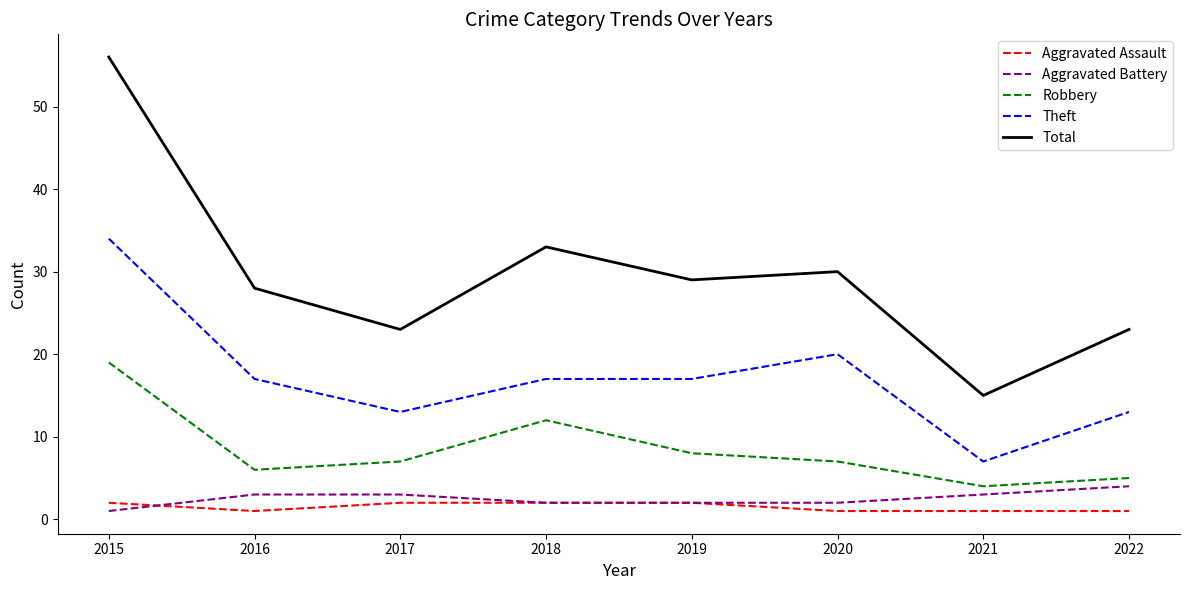

Reading right to left, transcribe all the data shown in this chart.

Aggravated Assault: 2022=1	2021=1	2020=1	2019=2	2018=2	2017=2	2016=1	2015=2
Aggravated Battery: 2022=4	2021=3	2020=2	2019=2	2018=2	2017=3	2016=3	2015=1
Robbery: 2022=5	2021=4	2020=7	2019=8	2018=12	2017=7	2016=6	2015=19
Theft: 2022=13	2021=7	2020=20	2019=17	2018=17	2017=13	2016=17	2015=34
Total: 2022=23	2021=15	2020=30	2019=29	2018=33	2017=23	2016=28	2015=56